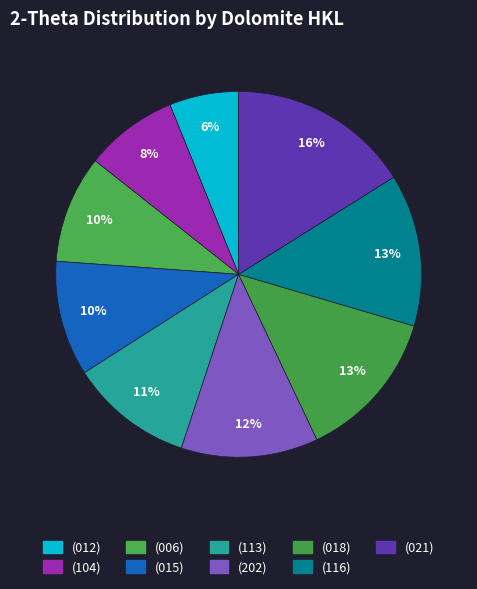

To the nearest percent, what percentage of the pie is (116)?

13%